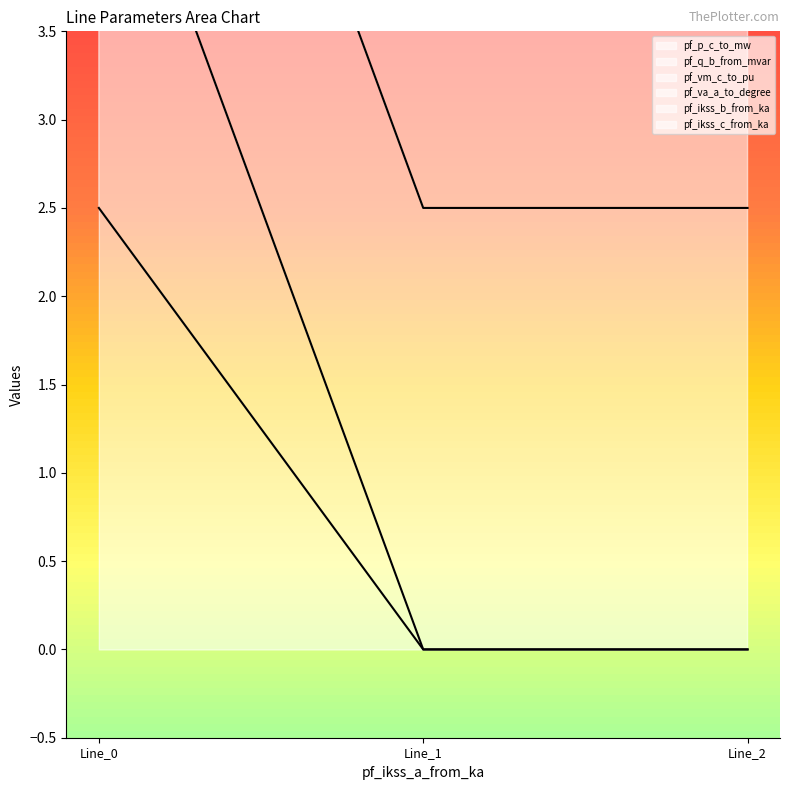

Is it true that pf_q_b_from_mvar equals 5.0 at Line_0?

True